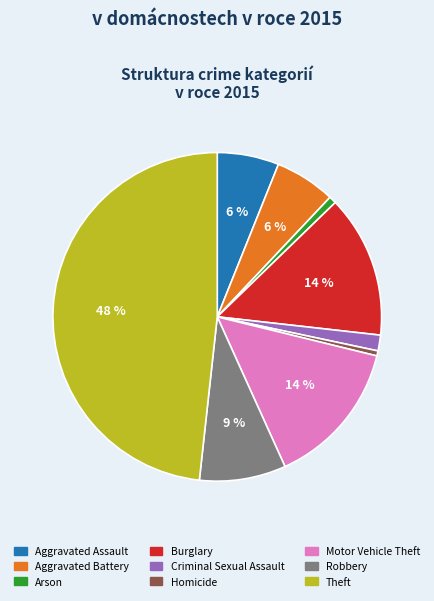

Do Arson and Robbery together represent more than half of the pie?

No